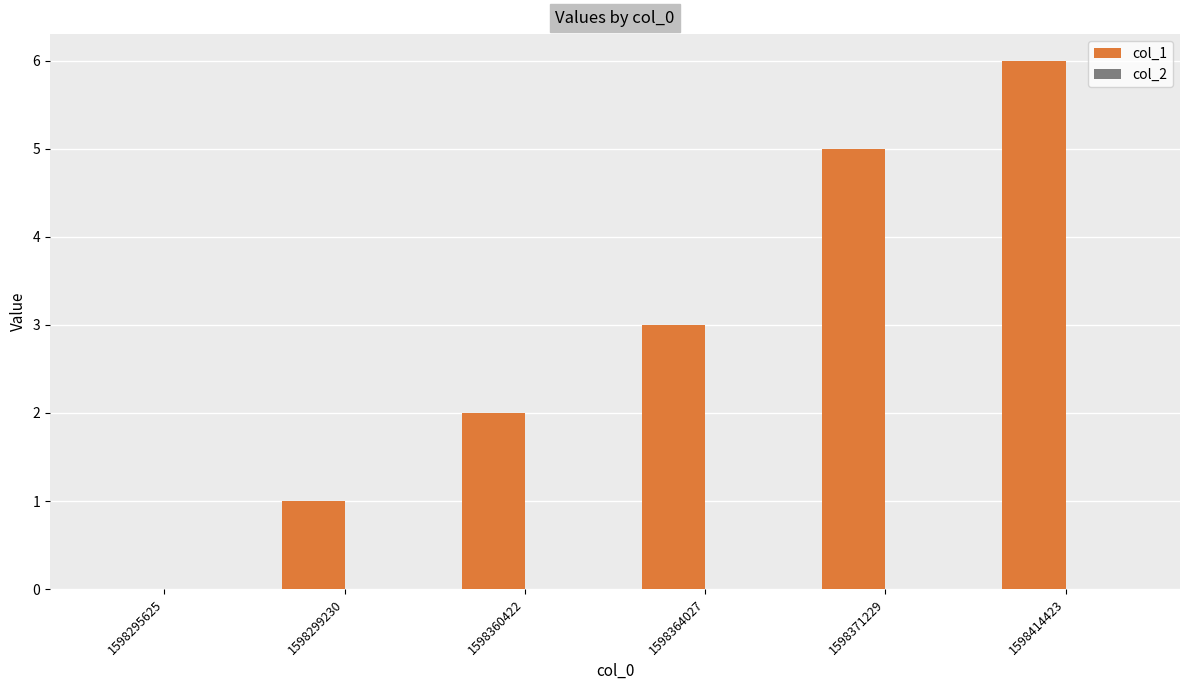

What is the sum of the values at 1598360422 and 1598299230?

3